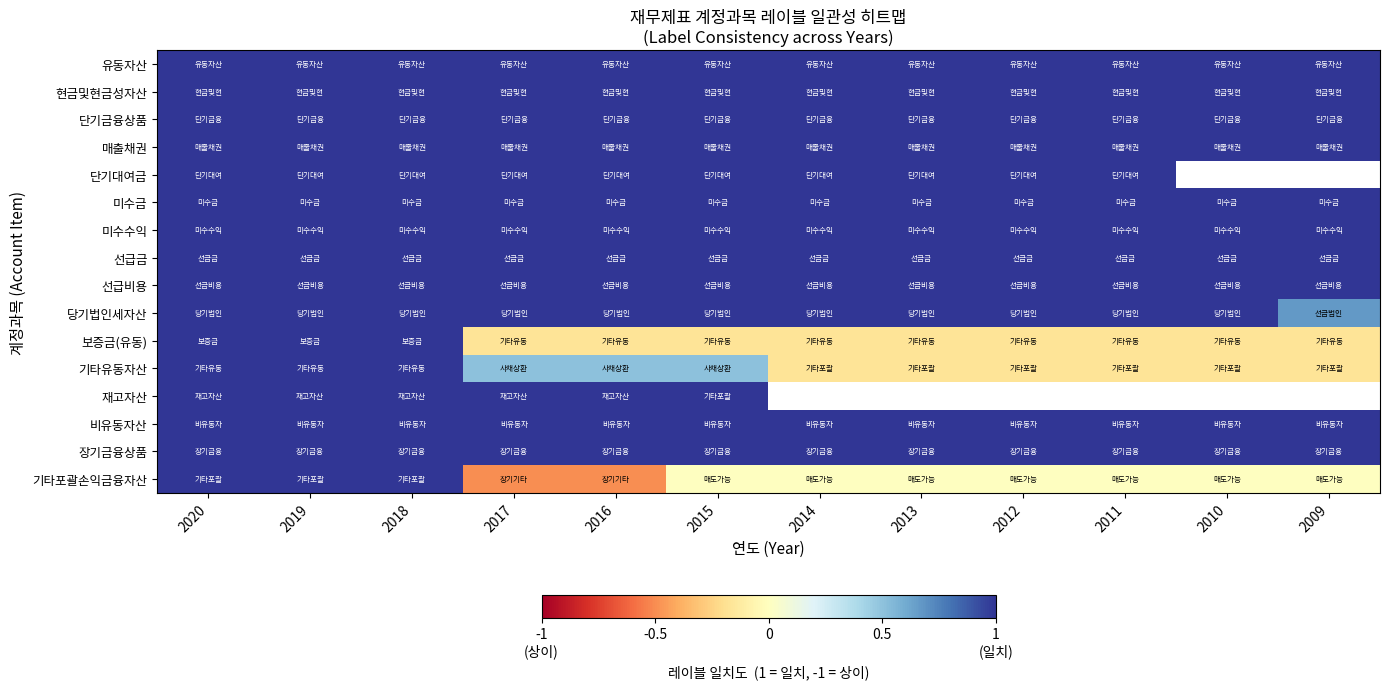

The value of 매출채권 at 2016 is 1.4. True or false?

False